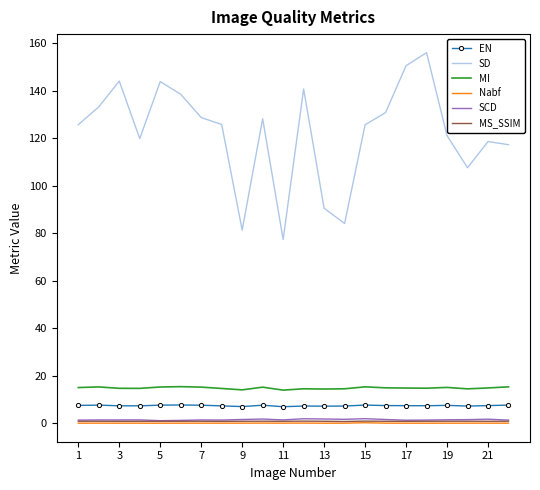

In MS_SSIM, how many points are higher than both neighbors (excluding endpoints)?

6